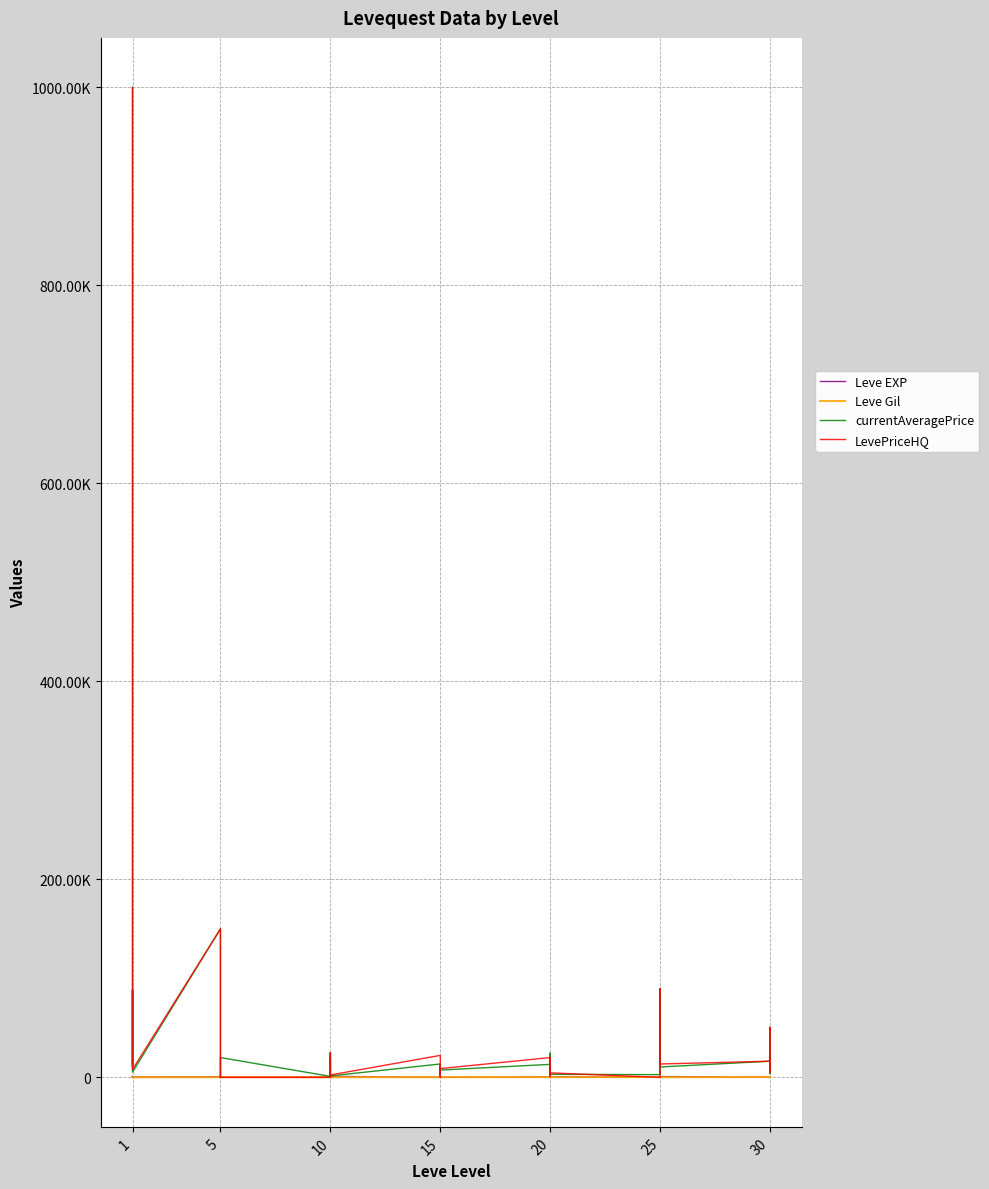

What are all the series names shown in the legend?

Leve EXP, Leve Gil, currentAveragePrice, LevePriceHQ